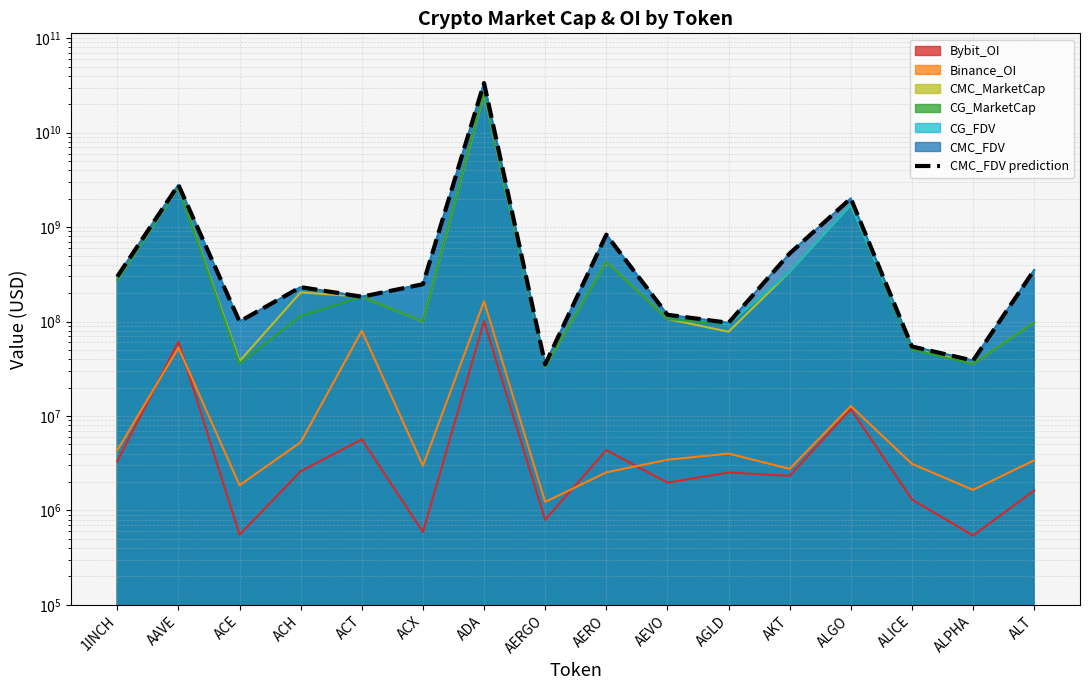

What value does the data have at ALPHA?

38571891